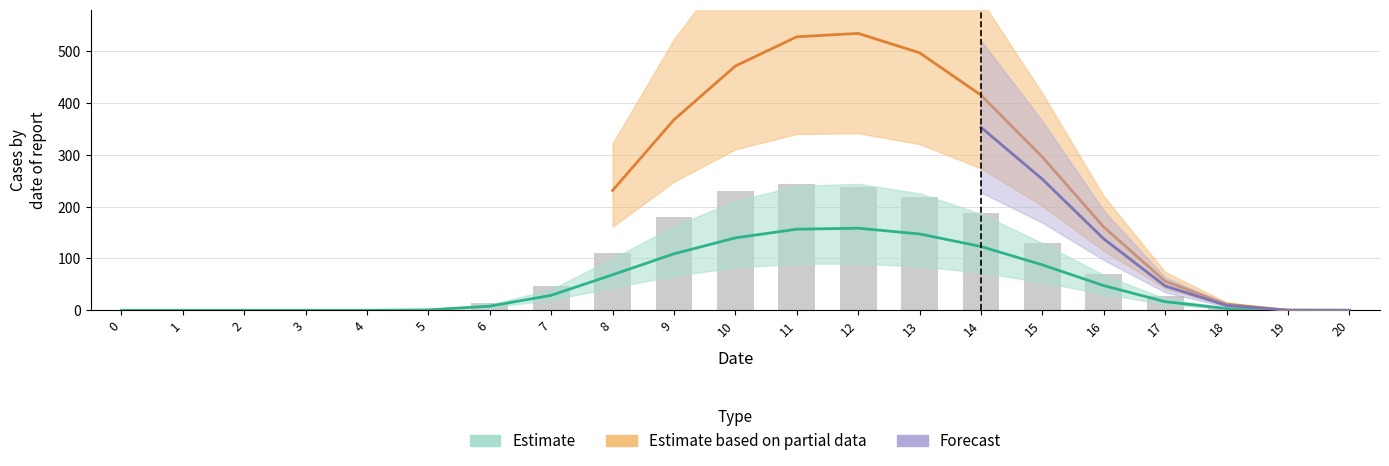

Rank the categories by value from highest to lowest.

11, 12, 10, 13, 14, 9, 15, 8, 16, 7, 17, 6, 18, 5, 19, 0, 1, 2, 3, 4, 20